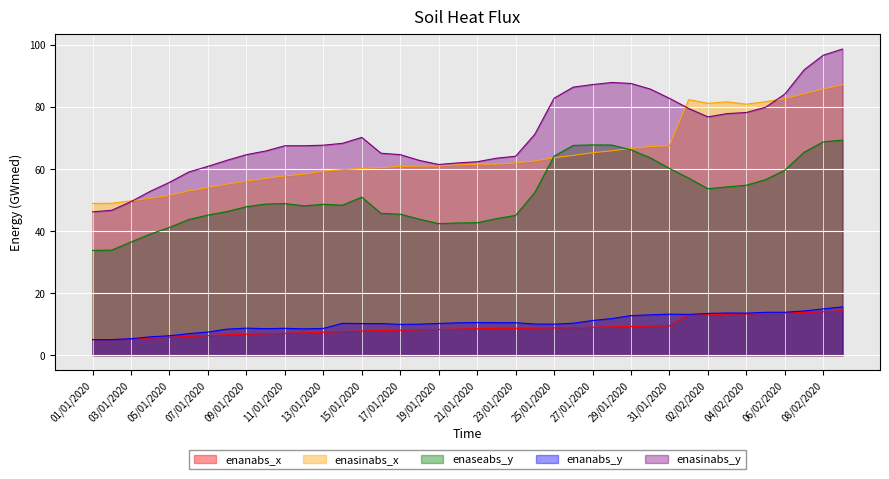

True or false: enasinabs_x and enanabs_y cross at least once.

False